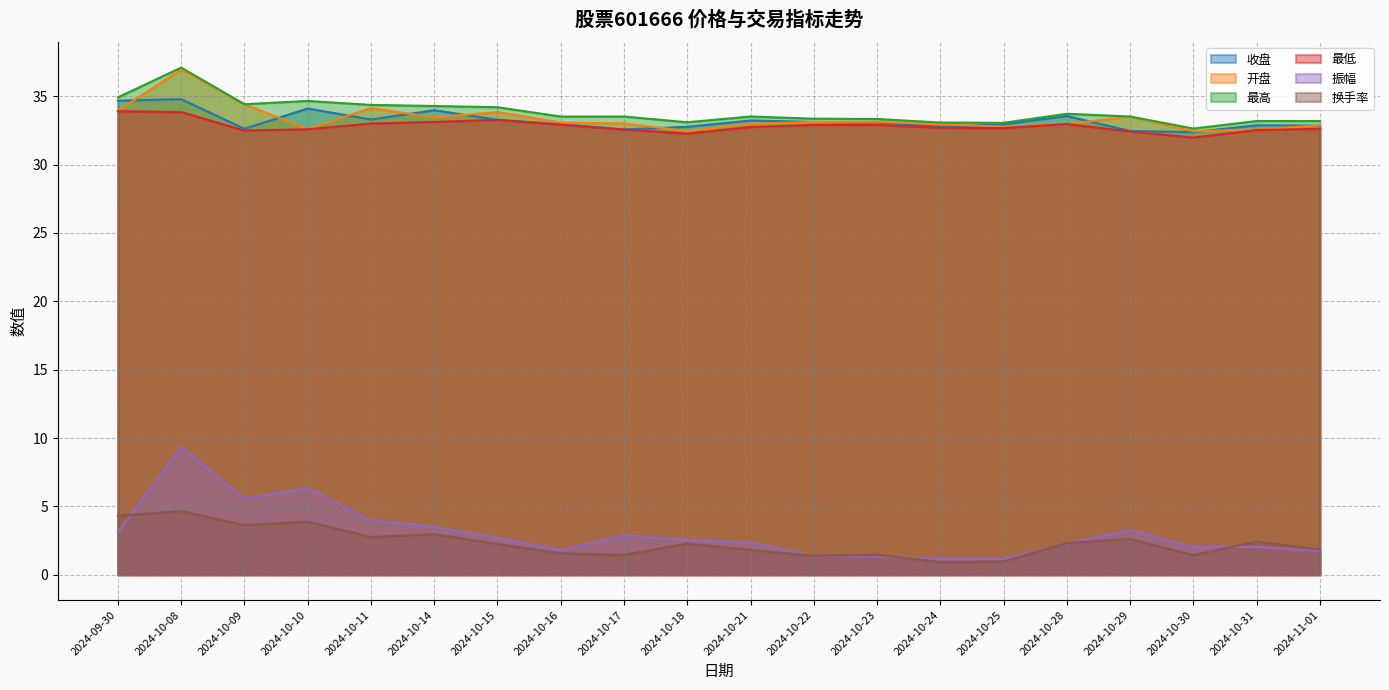

Which series has the largest range (max minus min)?

振幅